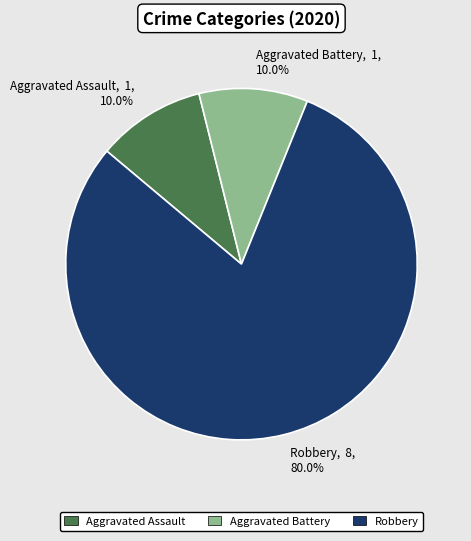

Is there a majority slice in this chart?

Yes